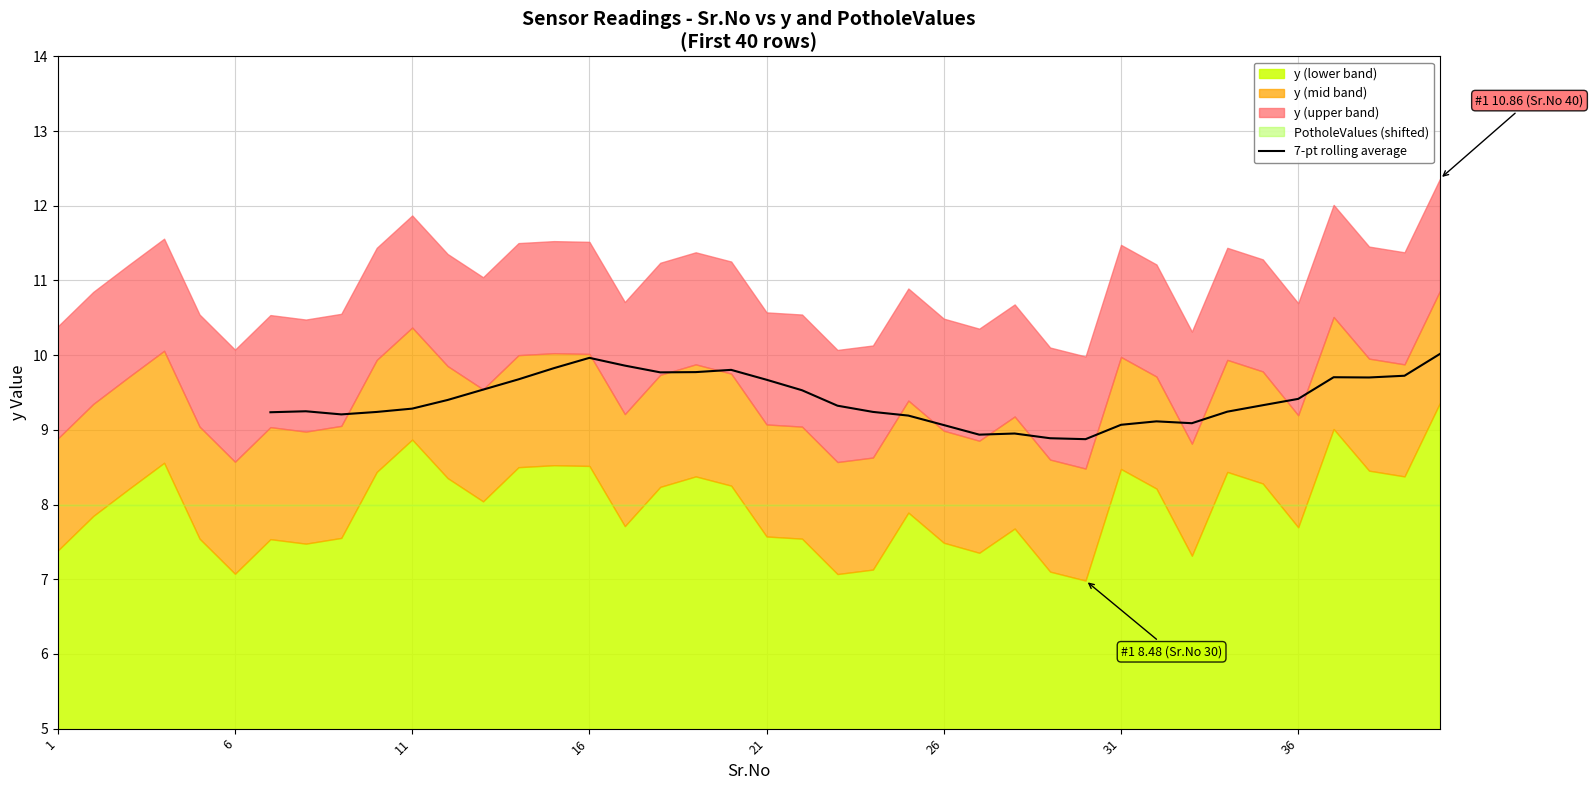

How many data points are above 9?

30